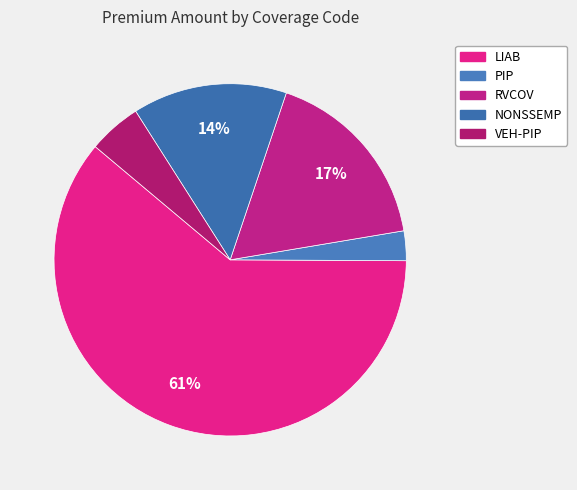

How many slices are in this pie chart?

5